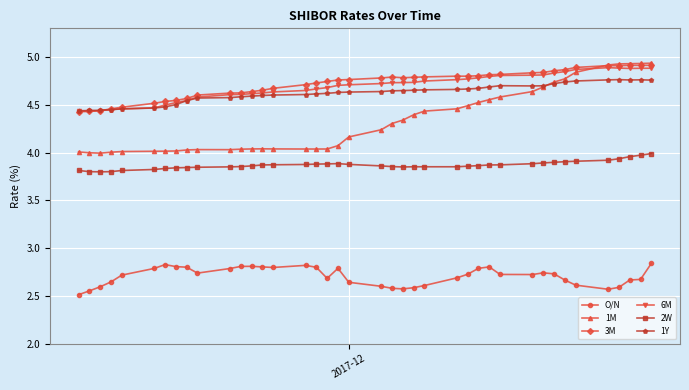

Which series has the largest range (max minus min)?

1M